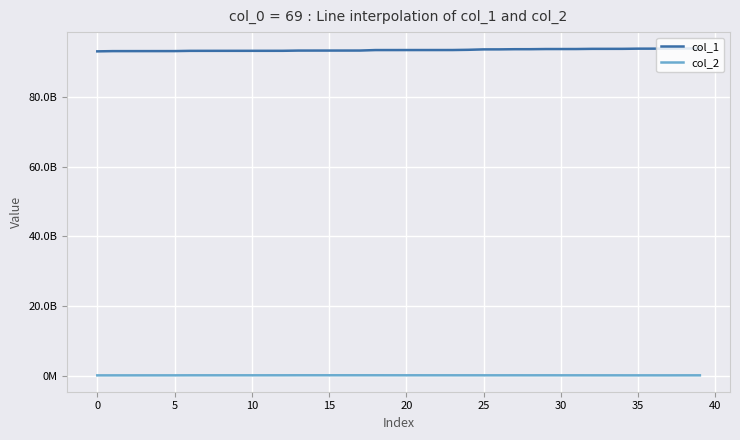

True or false: col_2 and col_1 intersect in this chart.

False